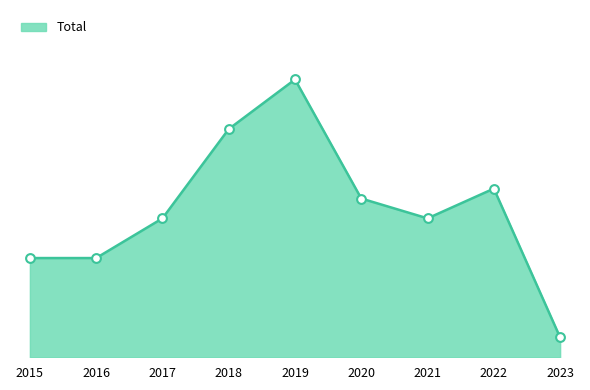

What is the ratio of the value at 2020 to the value at 2021?

1.1